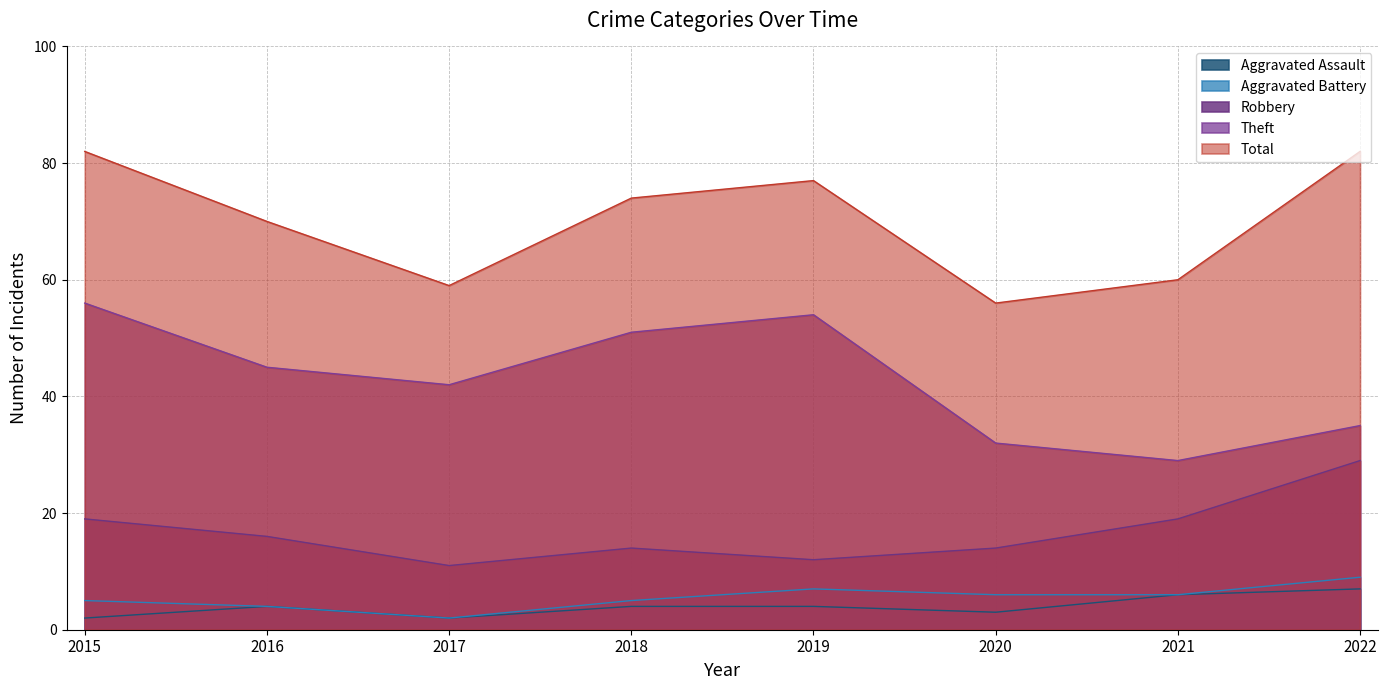

Where does the Total series first go above 74?

2015